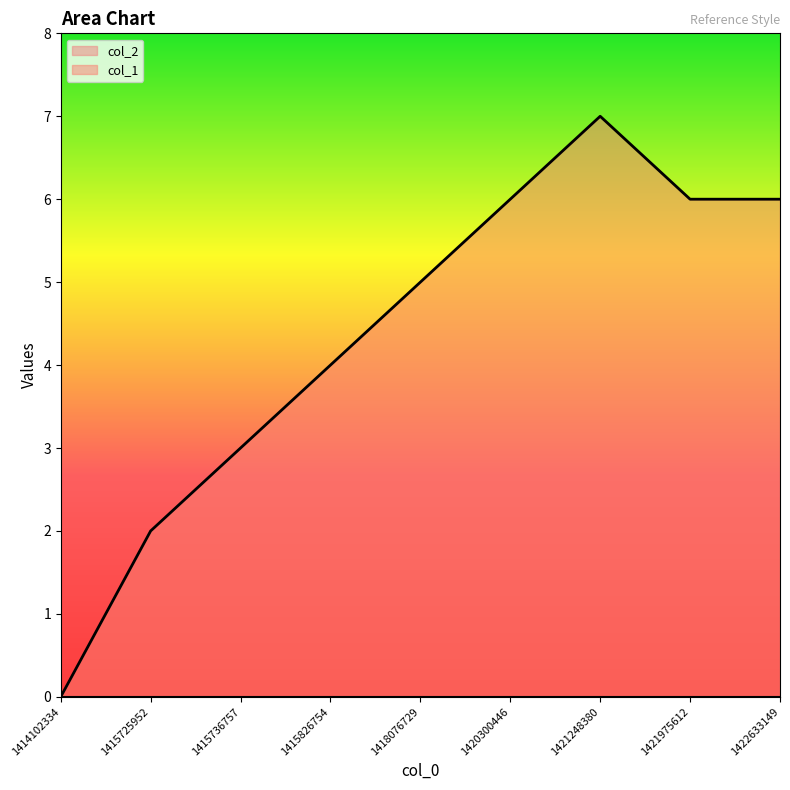

How many categories are shown in the chart?

9